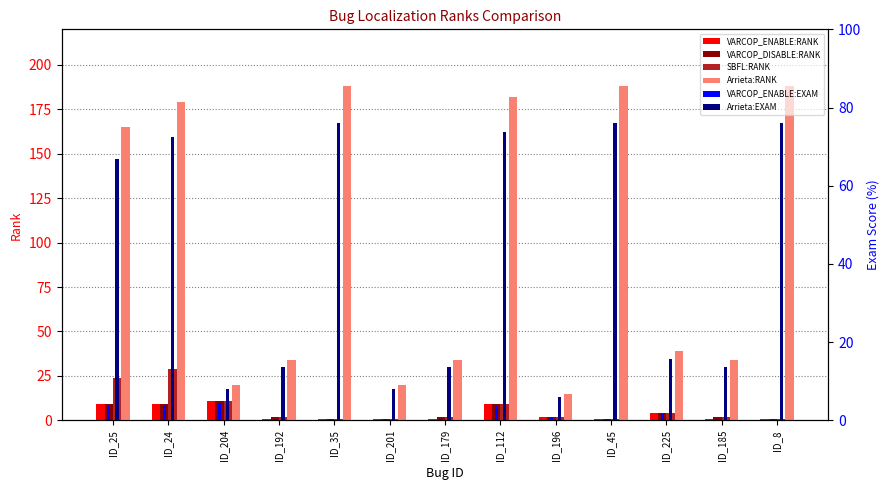

The VARCOP_DISABLE:RANK series shows 0.5 at ID_45. True or false?

False